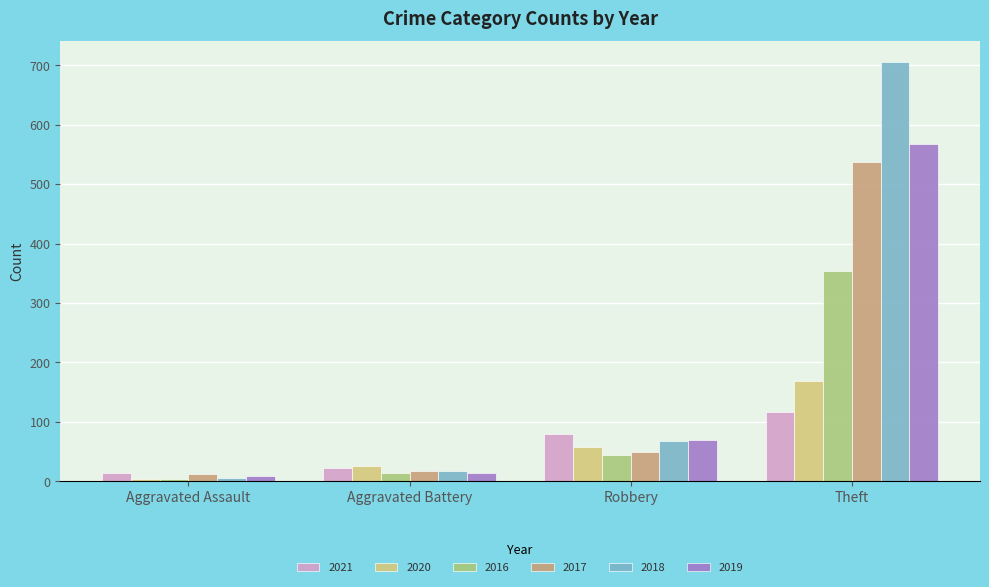

How many series are shown in this chart?

6